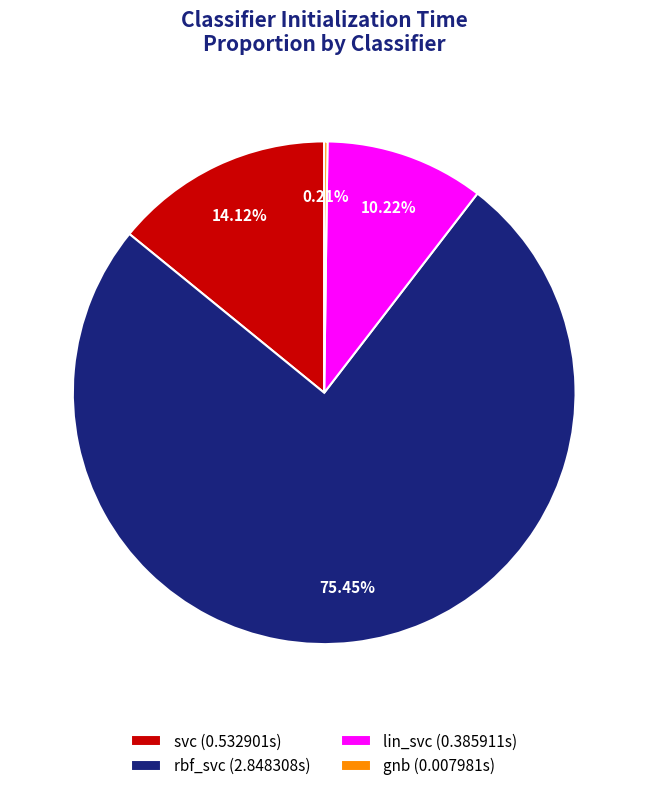

Do rbf_svc (2.848308s) and svc (0.532901s) together represent more than half of the pie?

Yes